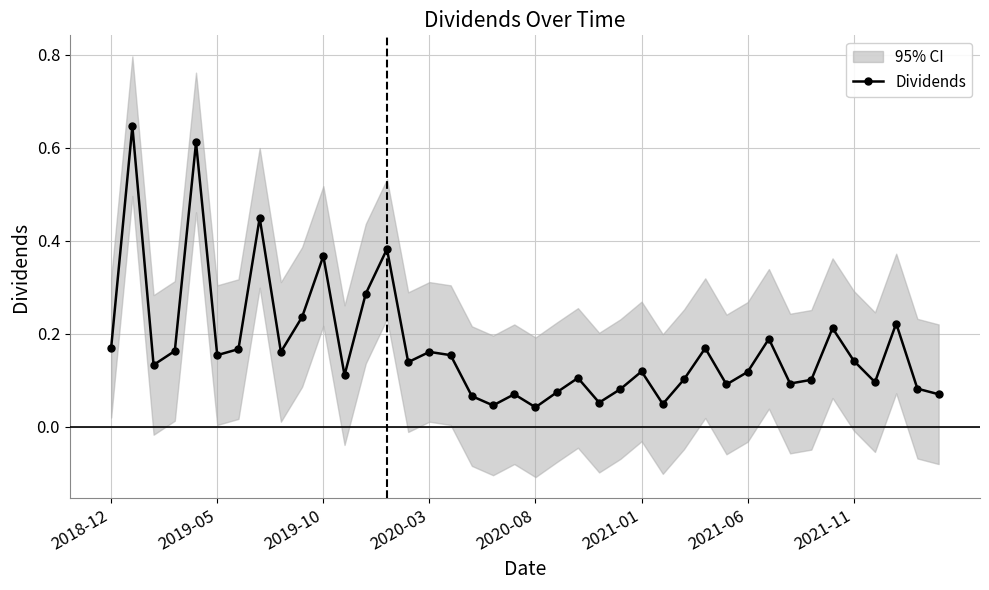

True or false: the data has more than 0 interior local peaks.

True